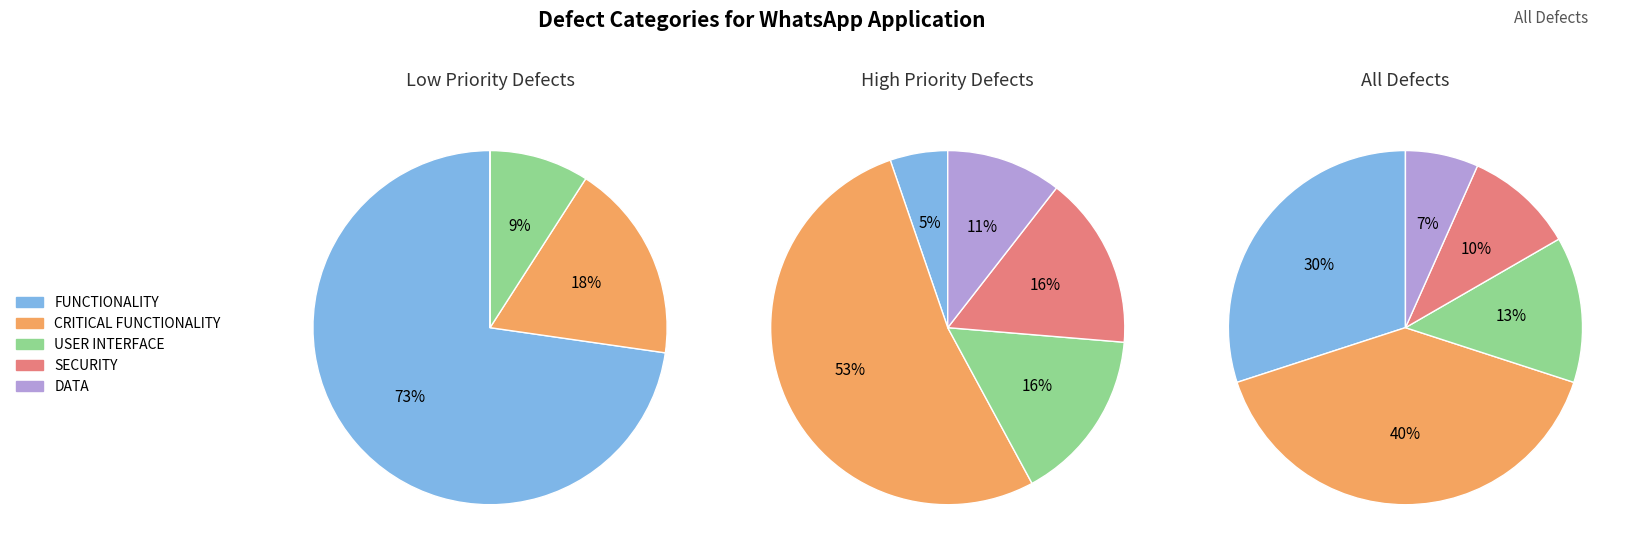

Does USER INTERFACE represent more than half of the total?

No